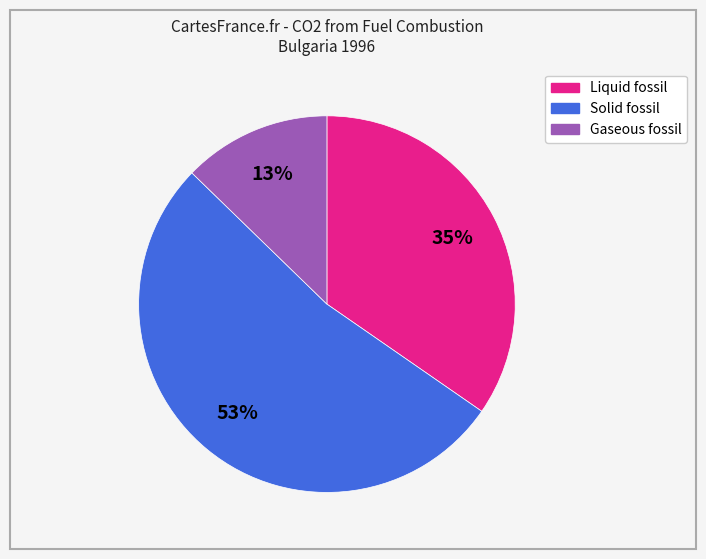

Combined, do Liquid fossil and Solid fossil account for over 50%?

Yes